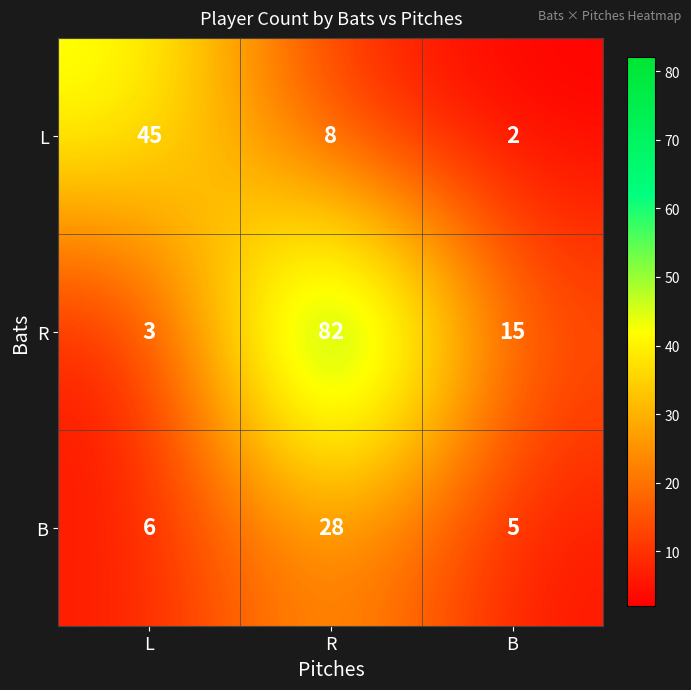

Reading left to right, transcribe all the data shown in this chart.

L: 45	8	2
R: 3	82	15
B: 6	28	5